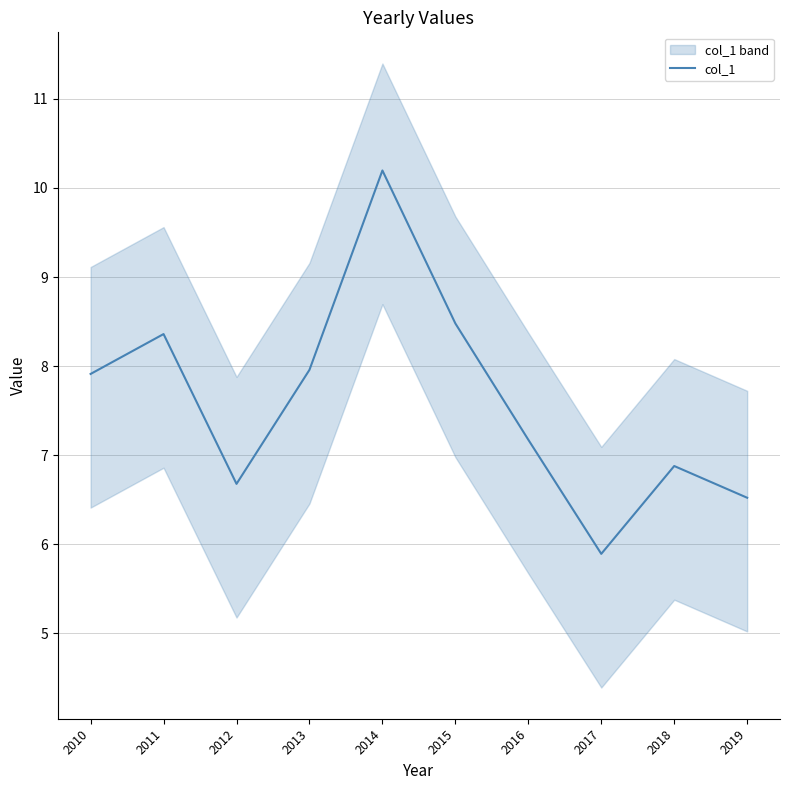

What is the change in value from 2012 to 2014?

+3.5